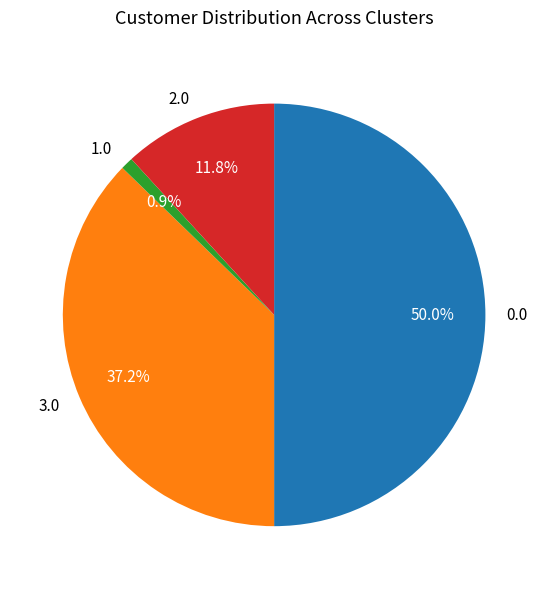

Rank the categories by value from highest to lowest.

0.0, 3.0, 2.0, 1.0